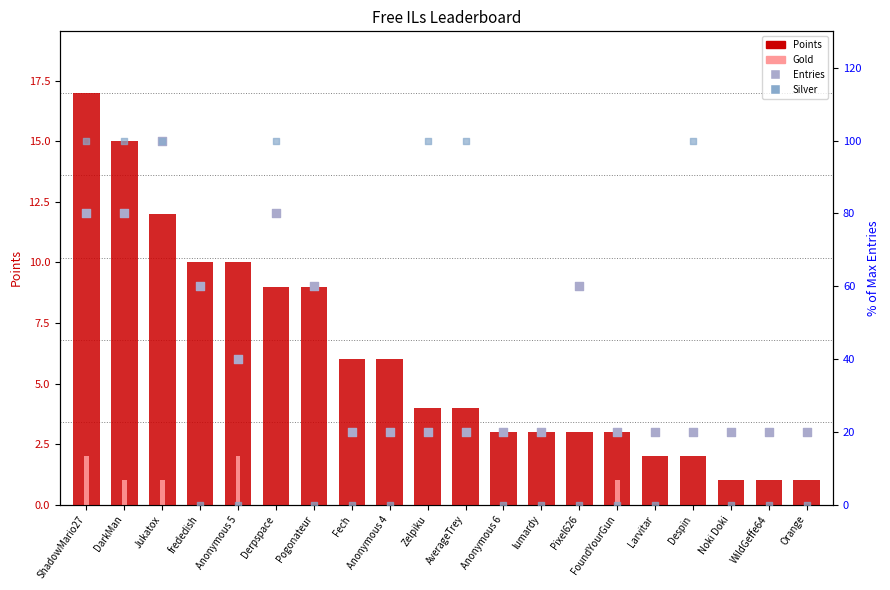

Which series contains the lowest Y value?

Gold